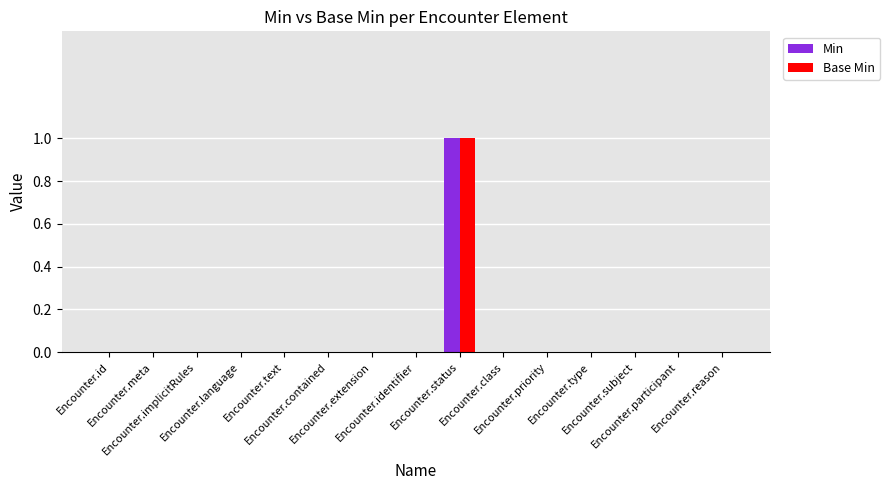

Which series changed the most between Encounter.meta and Encounter.language?

Min